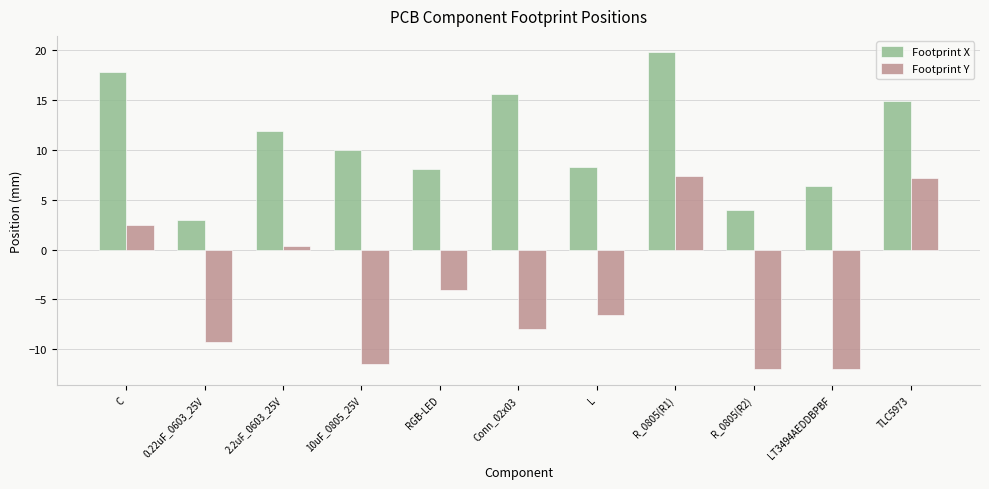

What is the total value across all series at TLC5973?

22.1